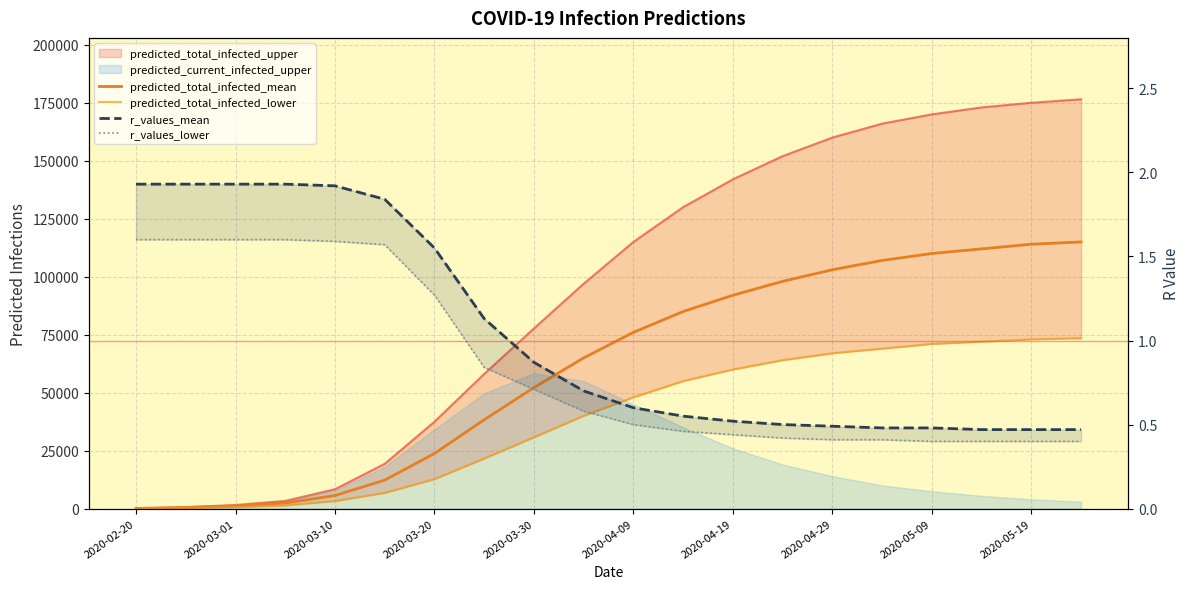

What is the label of the 10th point from the left?

2020-05-19